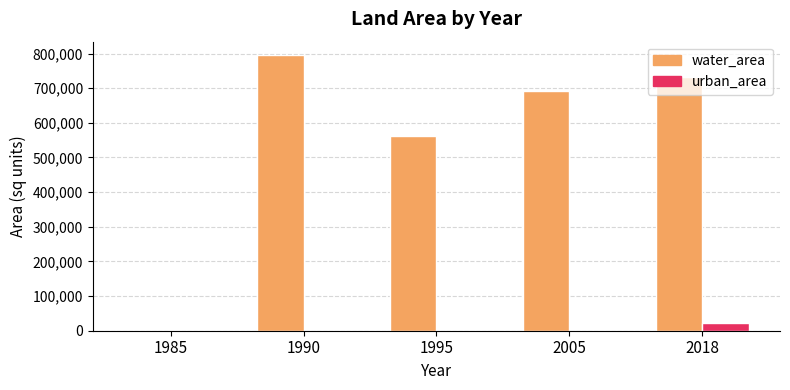

Reading left to right, extract all data points from this chart.

water_area: 1985=0.0	1990=794582.4	1995=561995.2	2005=692417.4	2018=733301.7
urban_area: 1985=0.0	1990=0.0	1995=0.0	2005=0.0	2018=21038.3